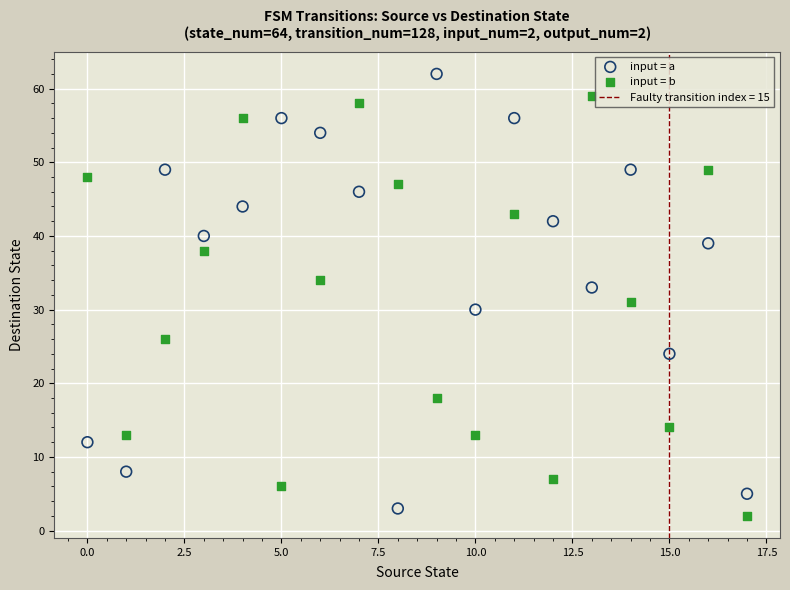

Which series has the widest spread of Y values?

input = a